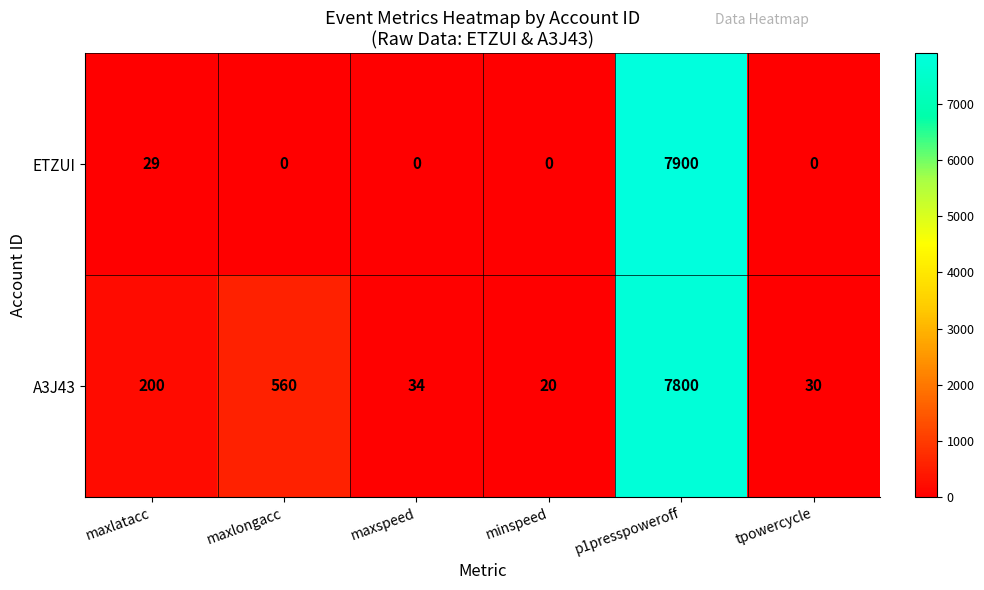

What is the spread (max minus min) of values at minspeed?

20